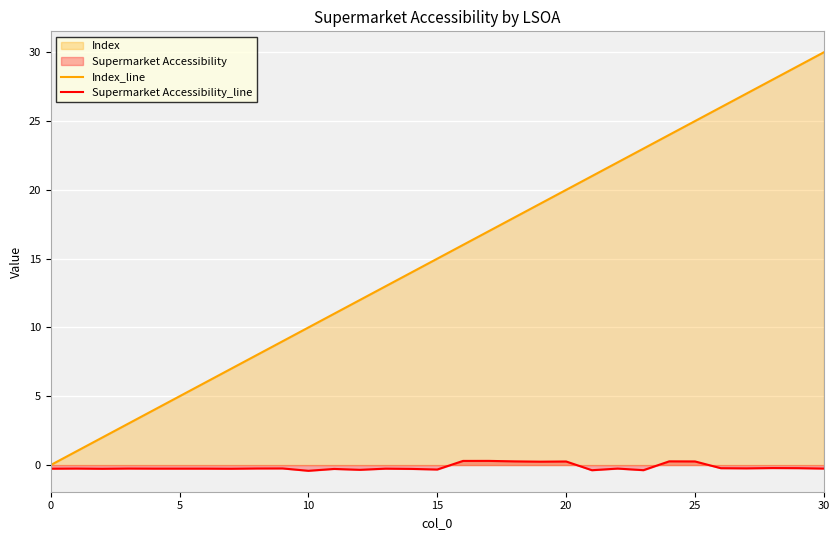

List the series in order of their overall mean, lowest first.

Supermarket Accessibility_line, Index_line